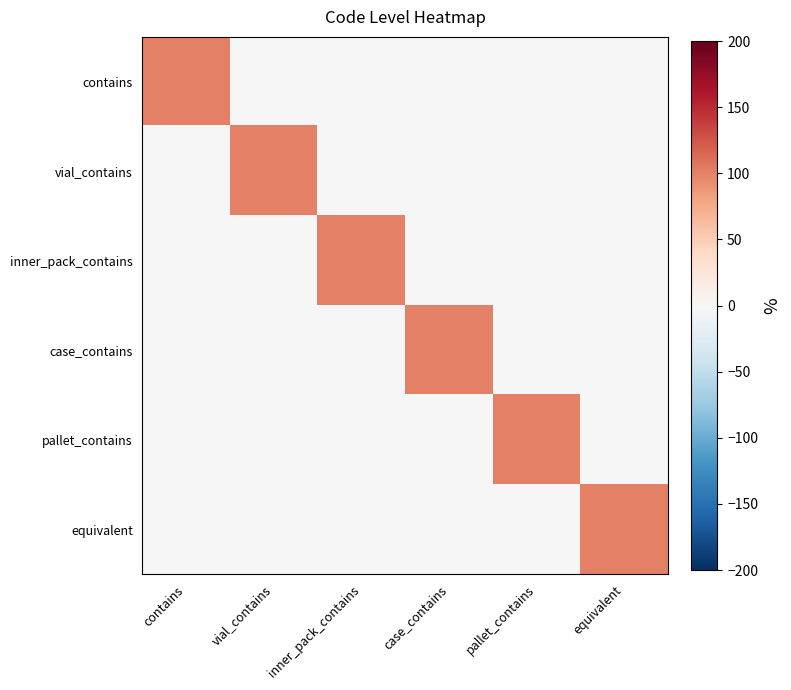

List the series in order of their peak value, lowest first.

contains, vial_contains, inner_pack_contains, case_contains, pallet_contains, equivalent